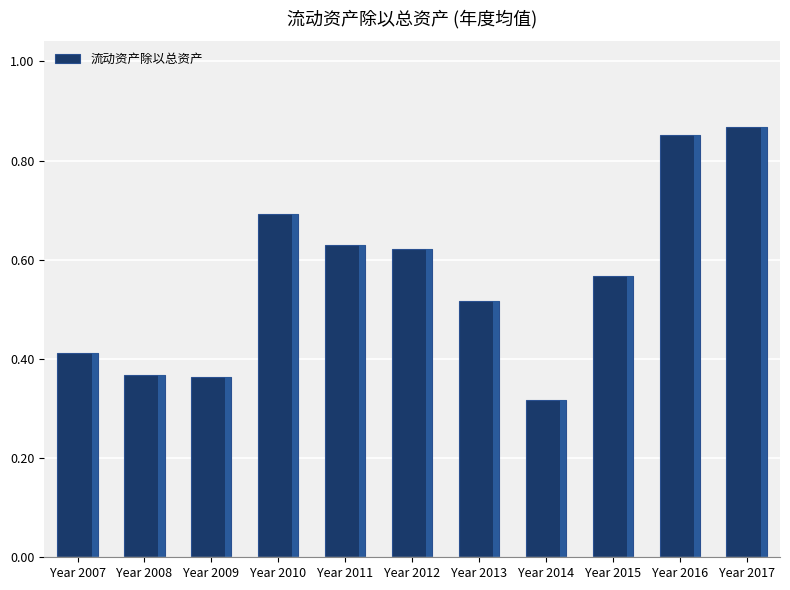

Does the chart contain any negative values?

No